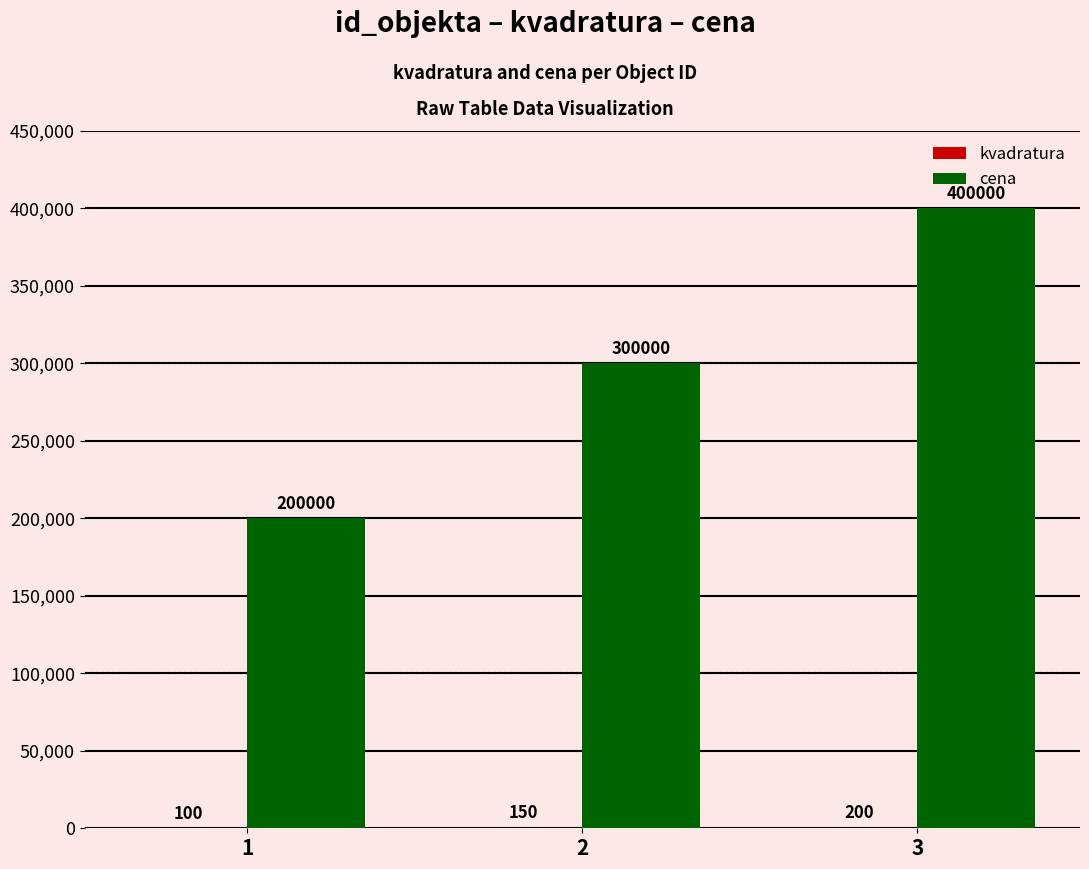

Which series has the largest total across all categories?

cena